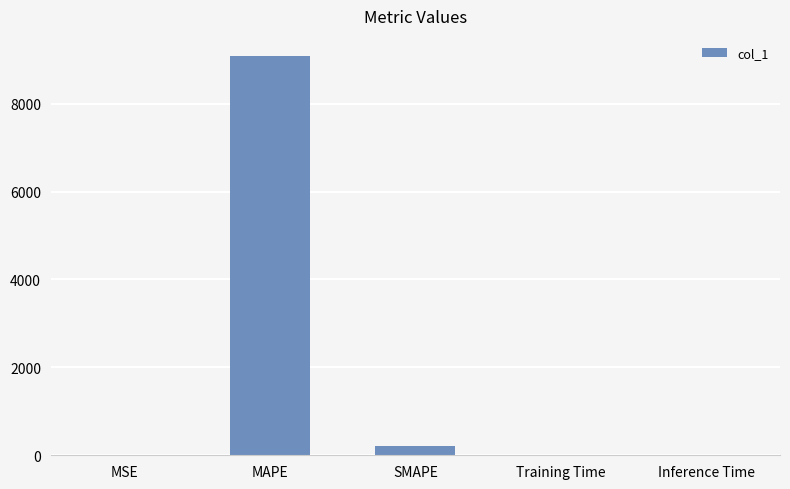

At which category does the chart reach its peak across all series?

MAPE